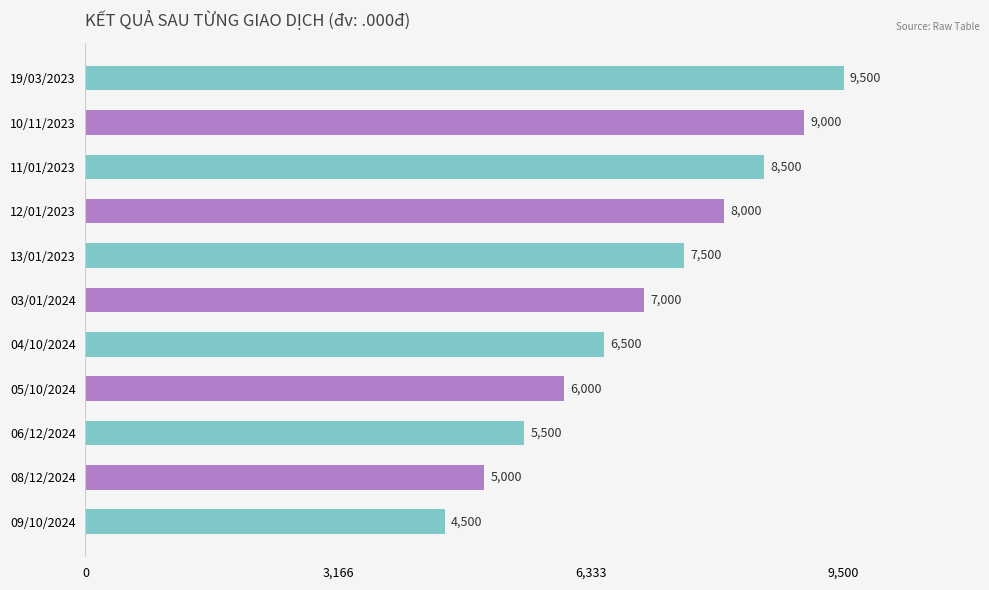

Reading top to bottom, list all the values displayed in this chart.

9500	9000	8500	8000	7500	7000	6500	6000	5500	5000	4500